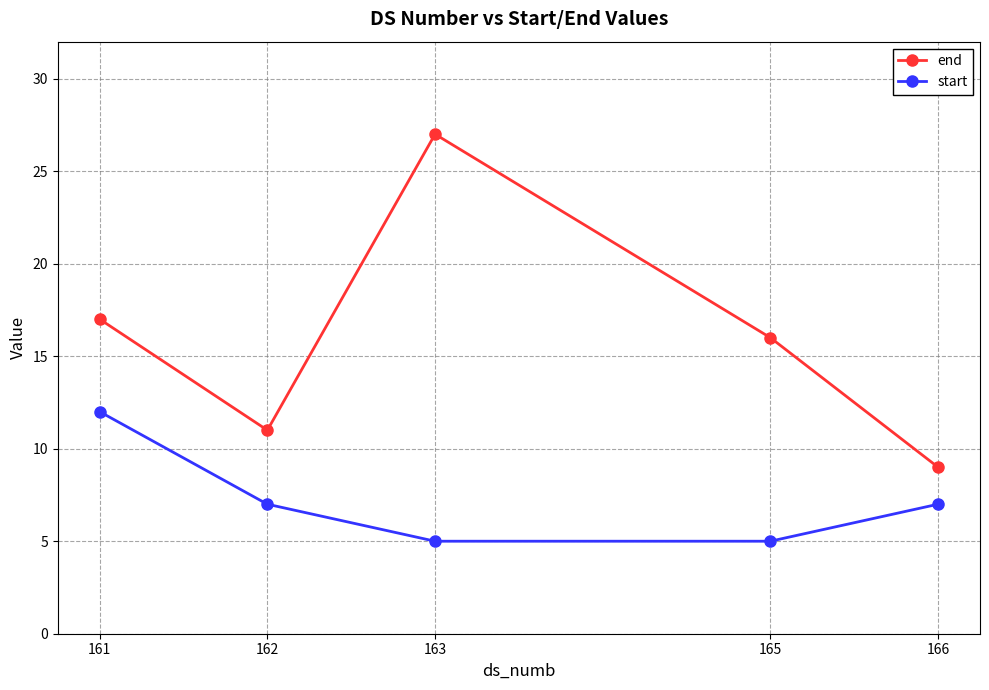

How many data points in end are less than 16?

2